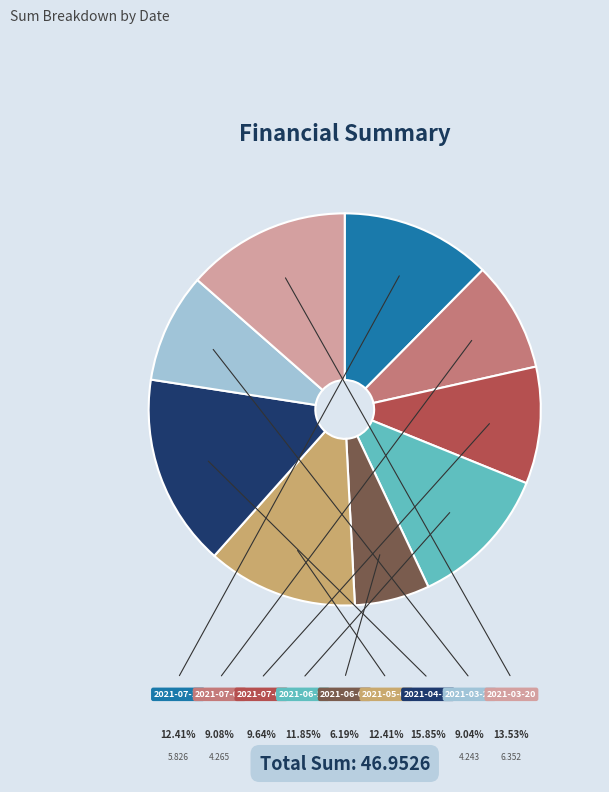

How many slices are in this pie chart?

9